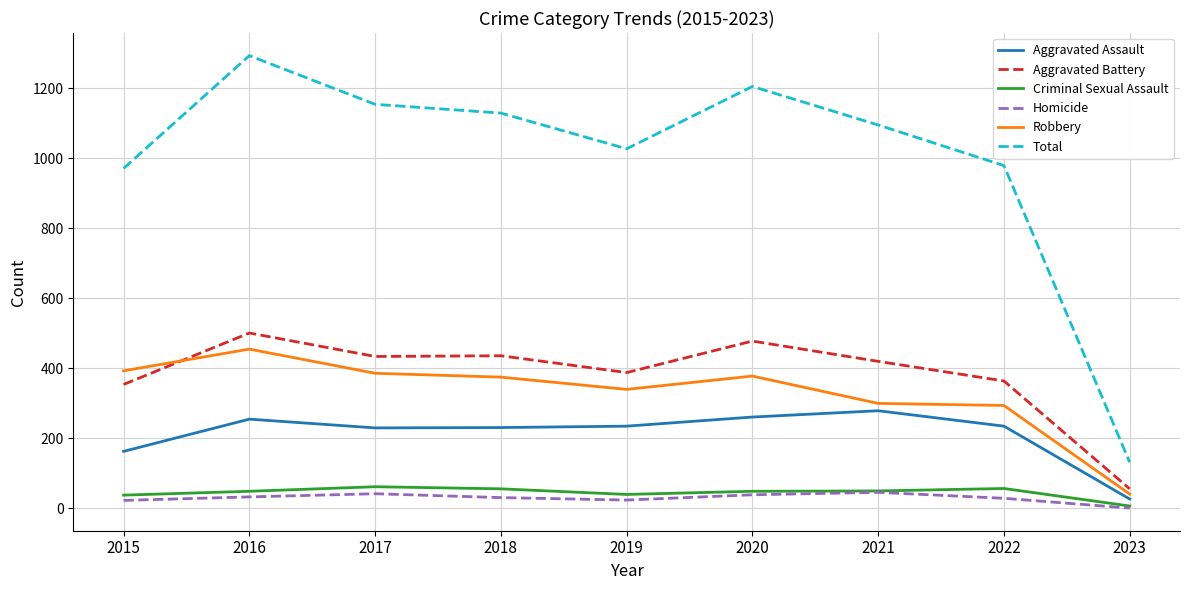

True or false: Aggravated Battery and Homicide intersect in this chart.

False